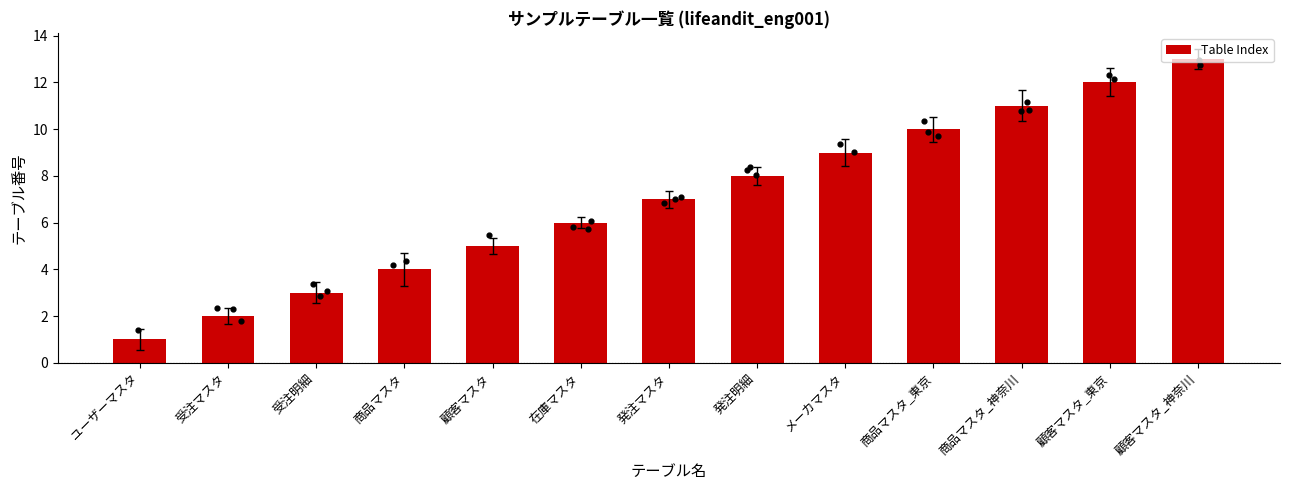

Approximately how many times larger is the value at 商品マスタ compared to 顧客マスタ_神奈川?

0.3